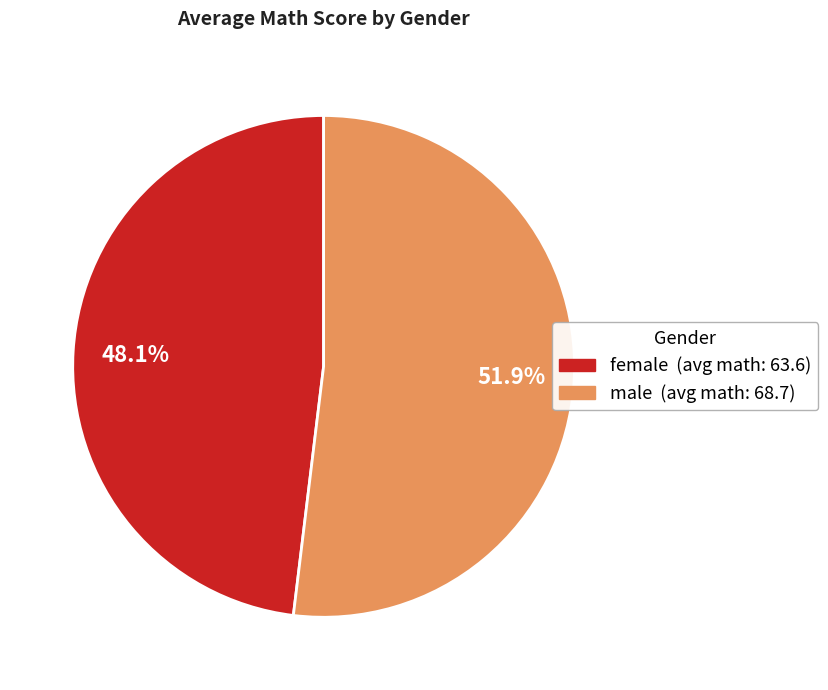

What is the ratio of the value at female to the value at male?

0.9